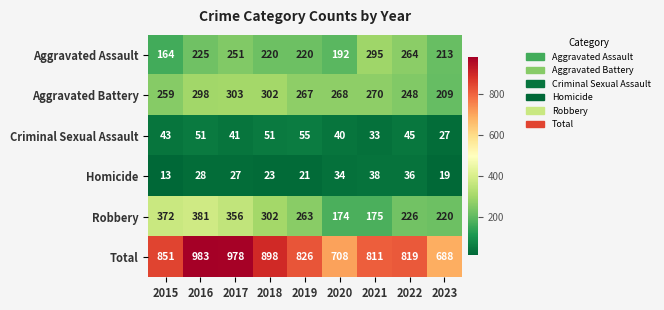

True or false: Aggravated Battery has a value of 248 at 2022.

True